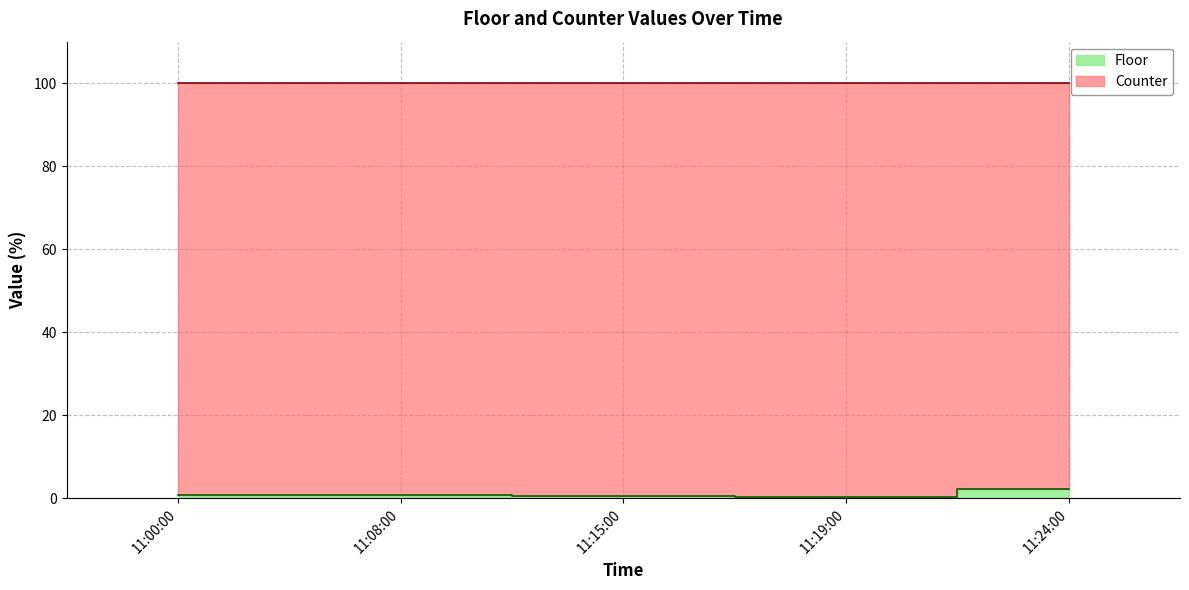

At which label is the value closest to 1?

11:00:00